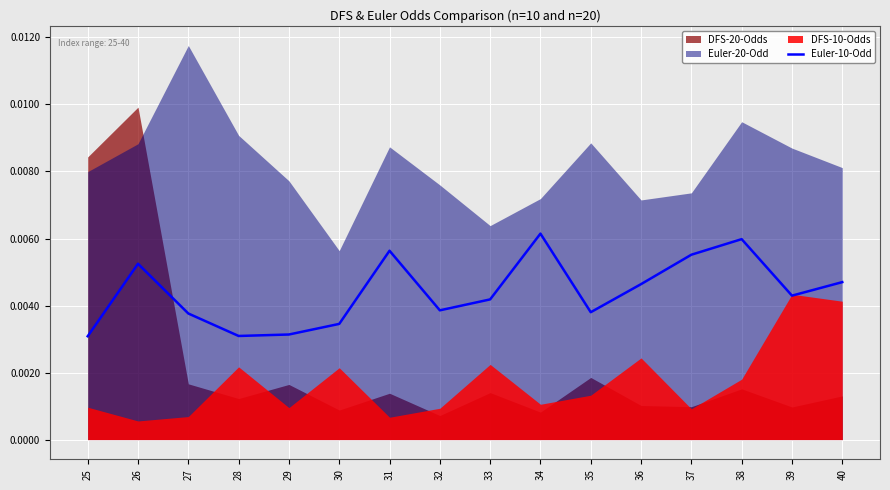

Does the chart display data point markers on the line(s)?

No